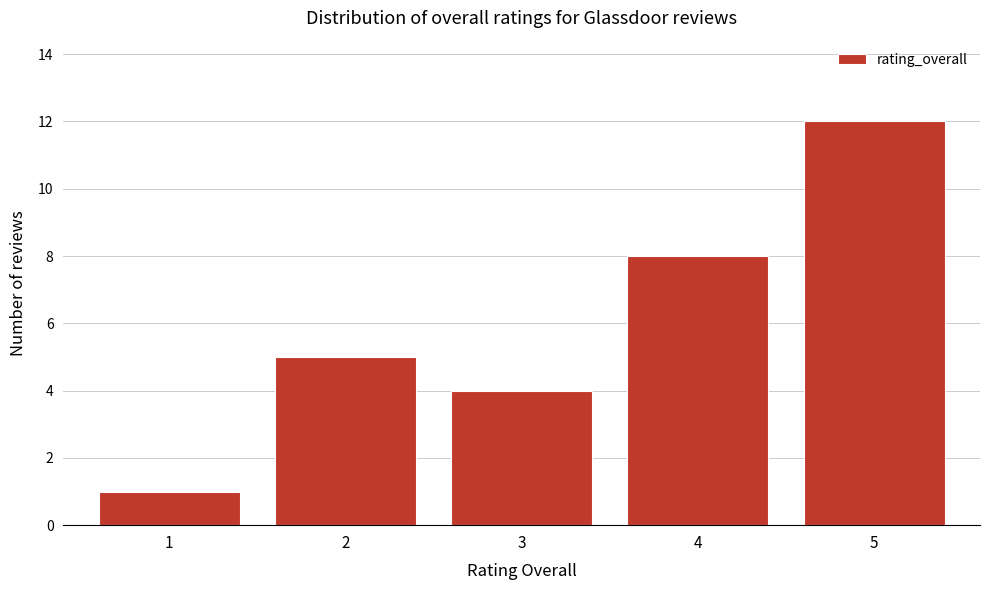

Over which range of the x-axis is the bar tallest?

4.5 to 5.5